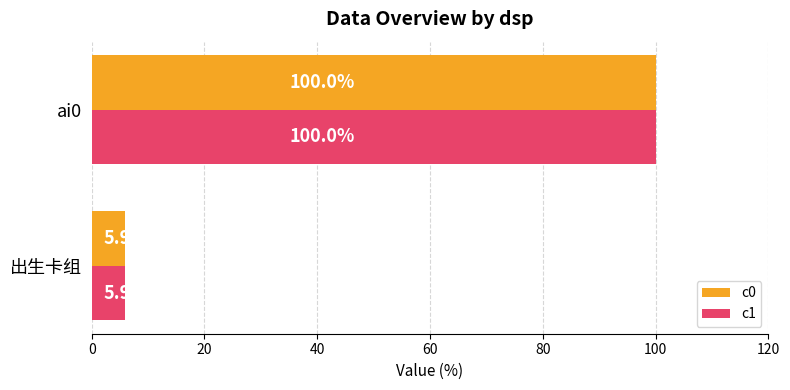

What is the sum of the c1 values at ai0 and 出生卡组?

105.9